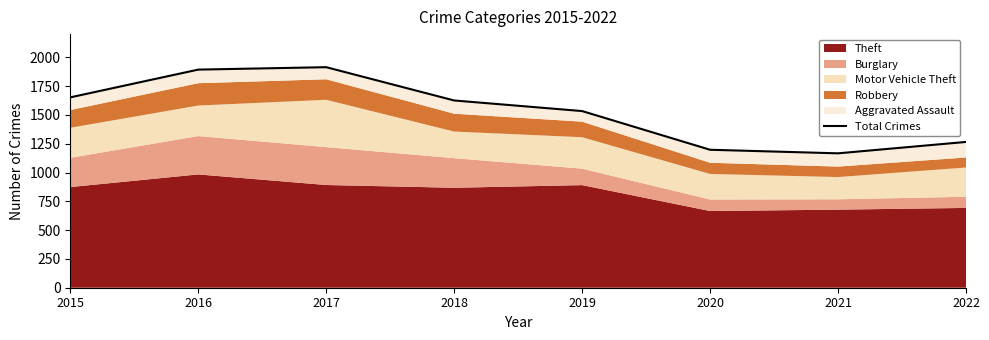

Which category has the highest value across all series?

2017